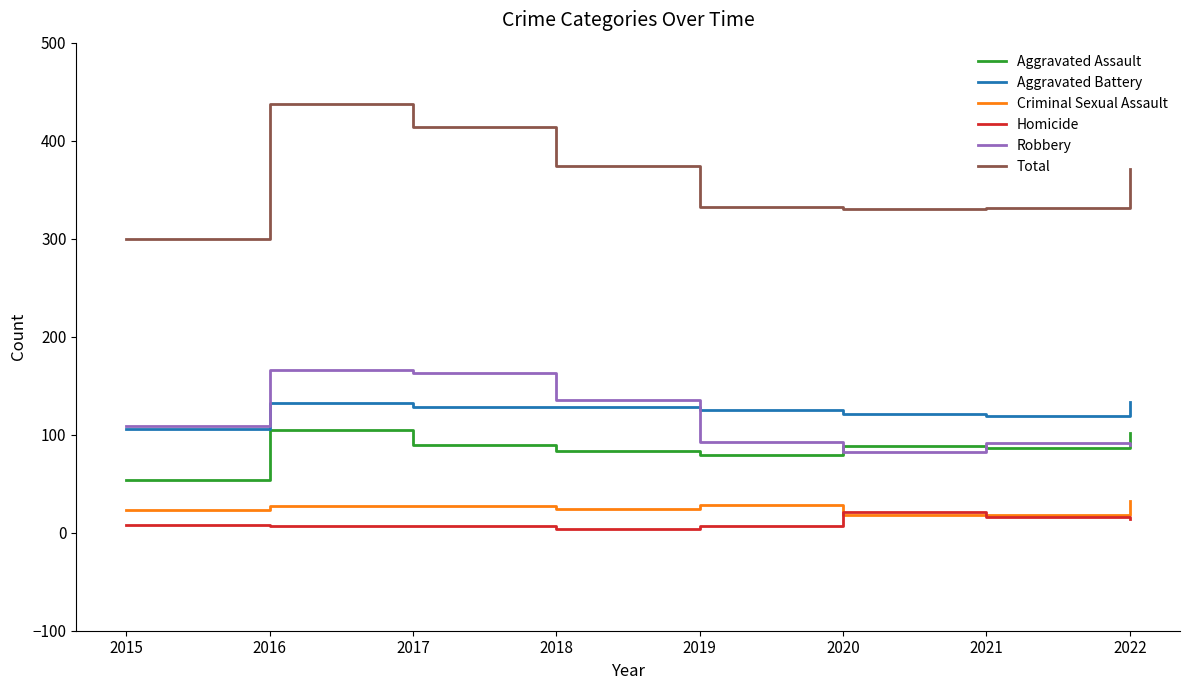

The value of Aggravated Assault at 2022 is 102. True or false?

True